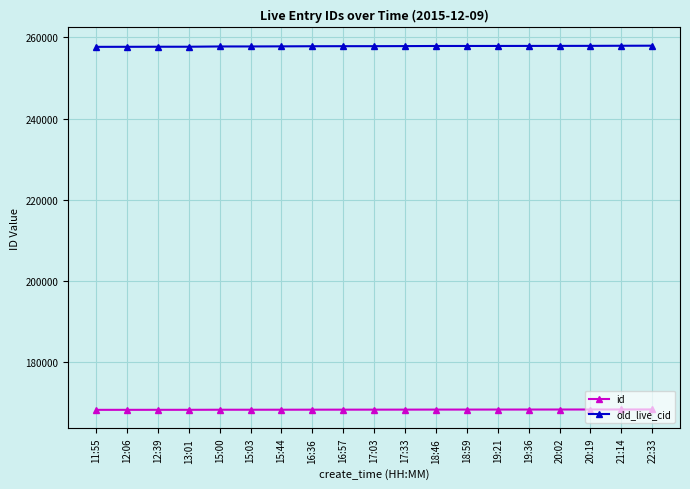

What is the maximum value for id?

168363